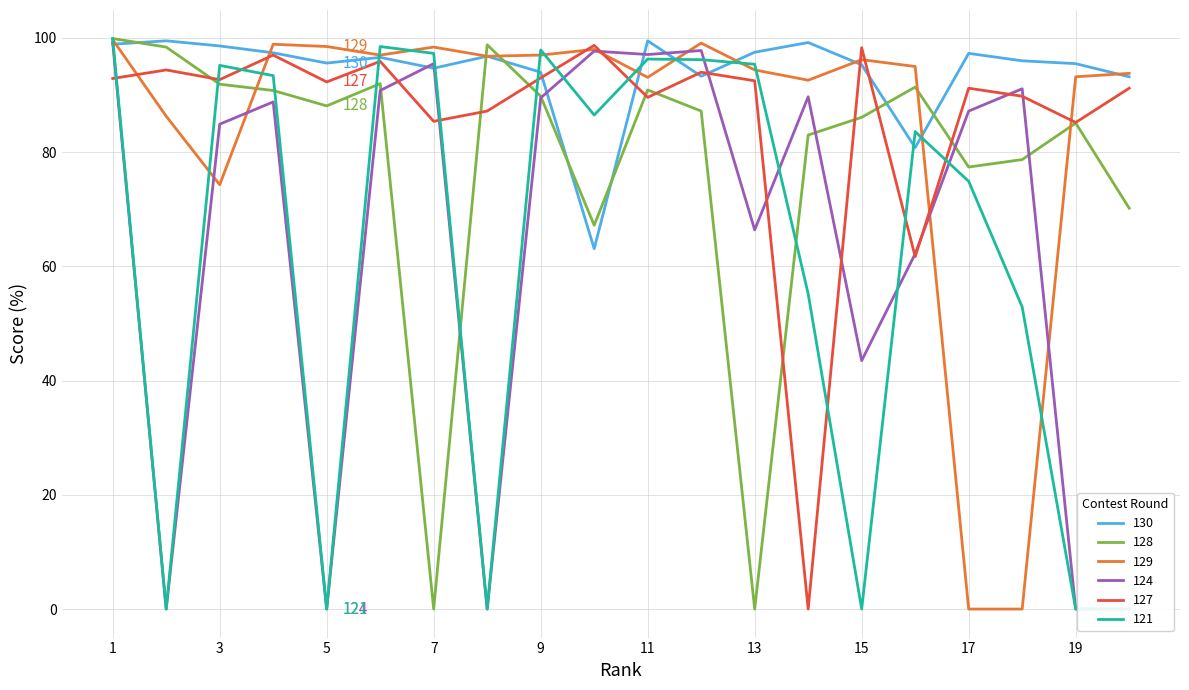

Is this an area chart (filled region under the line)?

No